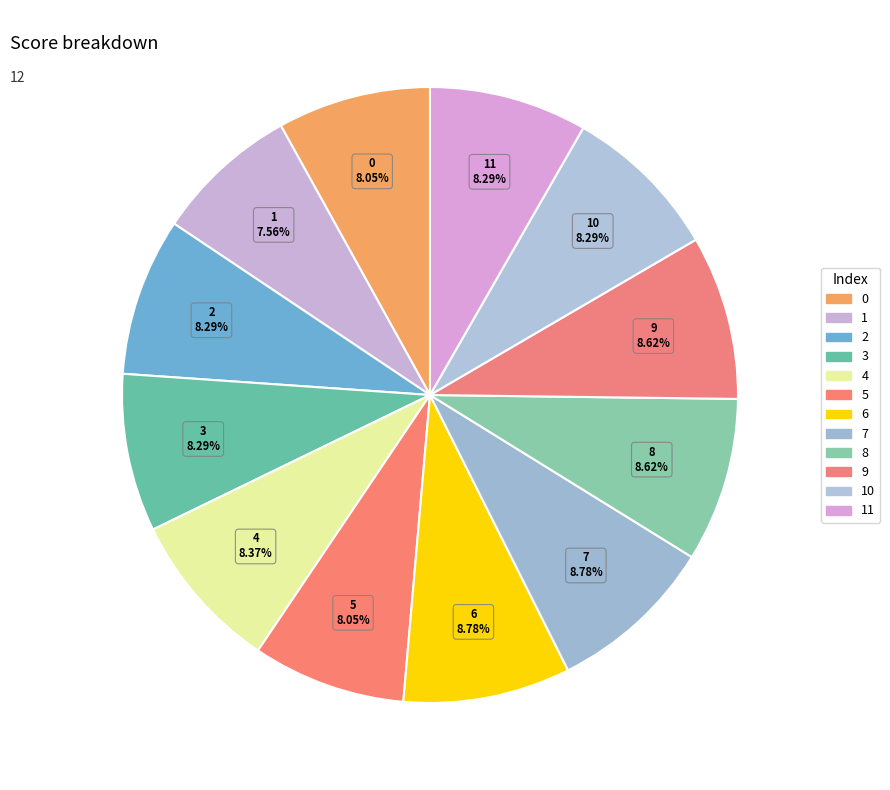

To the nearest percent, what is the difference between the largest and smallest slice percentages?

1%